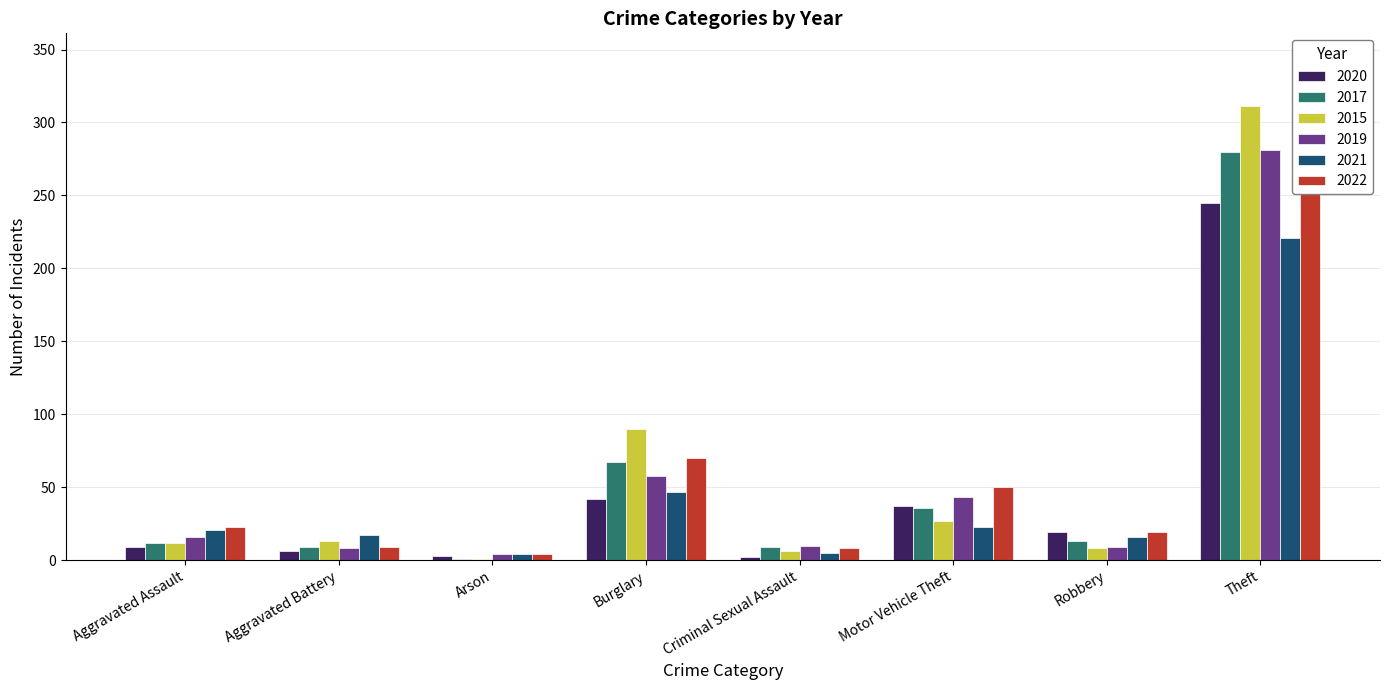

Is the value of 2015 at Robbery greater than the value of 2021 at Arson?

Yes